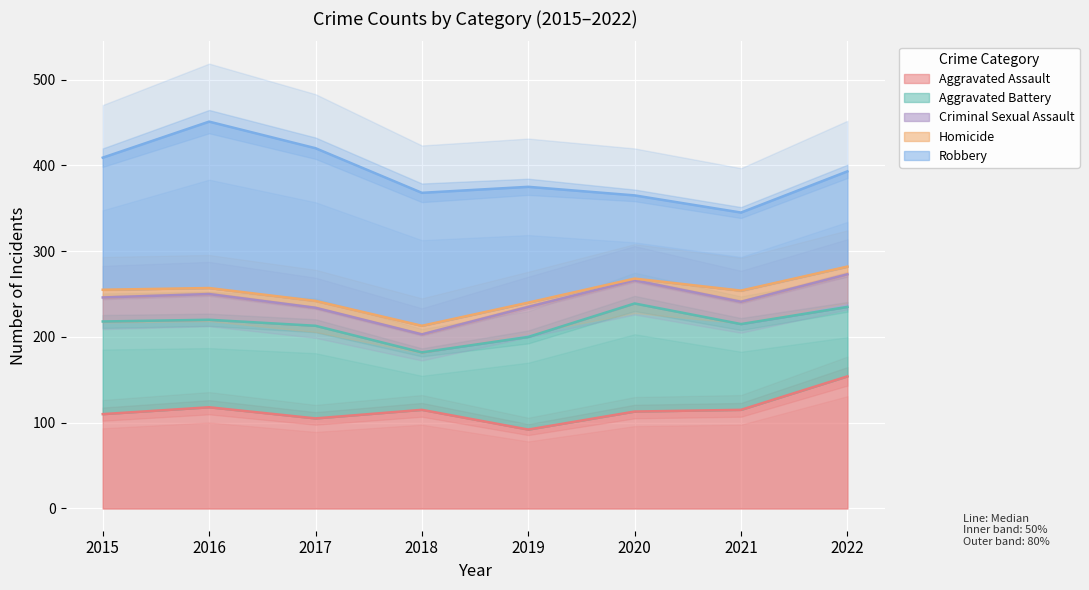

At which category is the sum across all series the highest?

2016